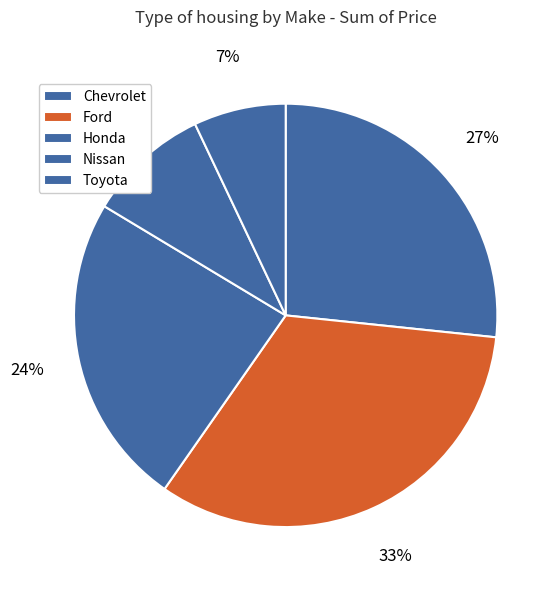

To the nearest percent, what portion does Honda represent?

24%